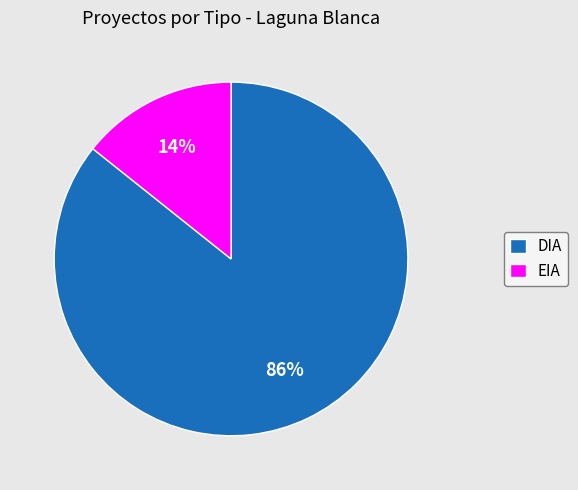

Combined, do DIA and EIA account for over 50%?

Yes